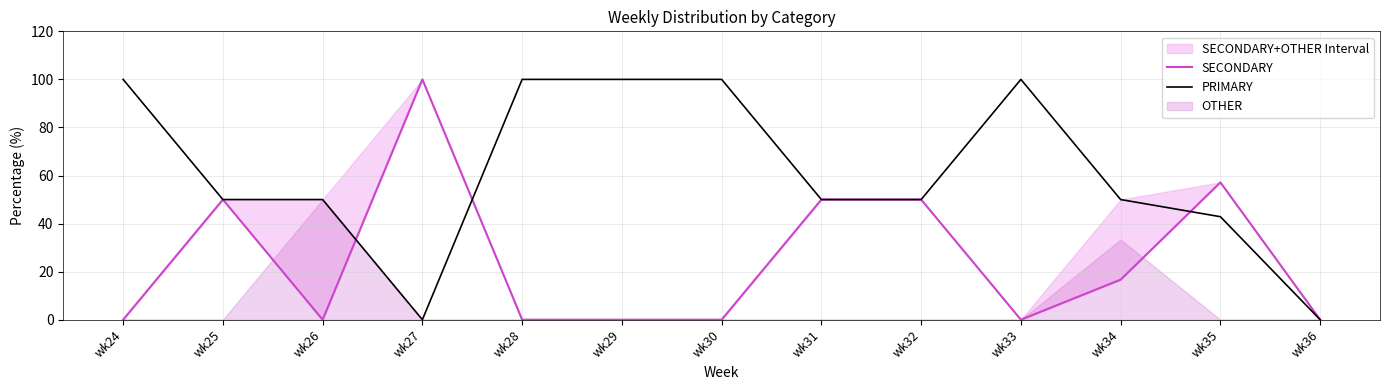

True or false: SECONDARY has a value of 66.2 at wk28.

False